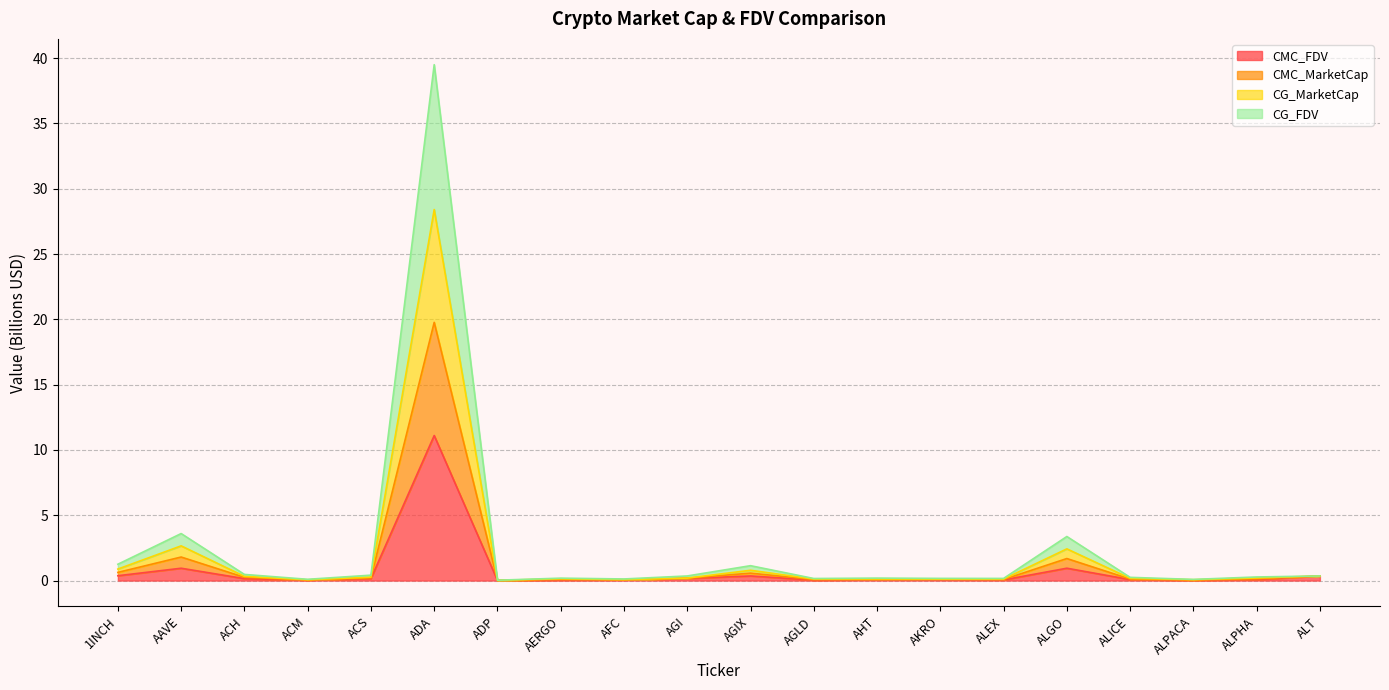

Is it true that CMC_FDV equals 0.0 at AGLD?

True